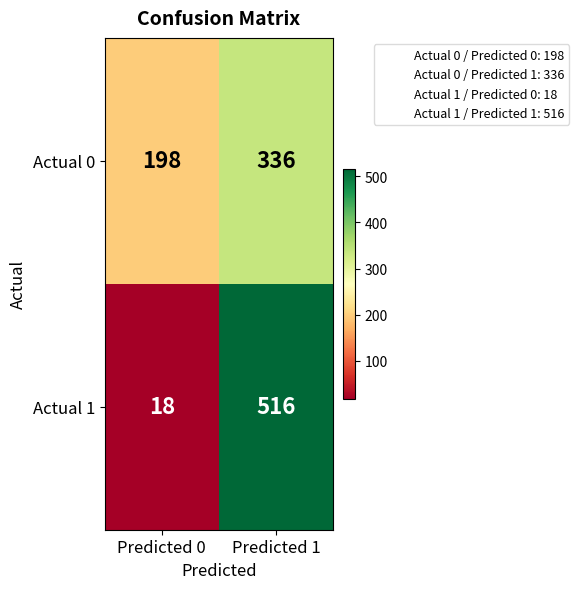

Reading left to right, list all the values displayed in this chart.

Actual 0: 198	336
Actual 1: 18	516